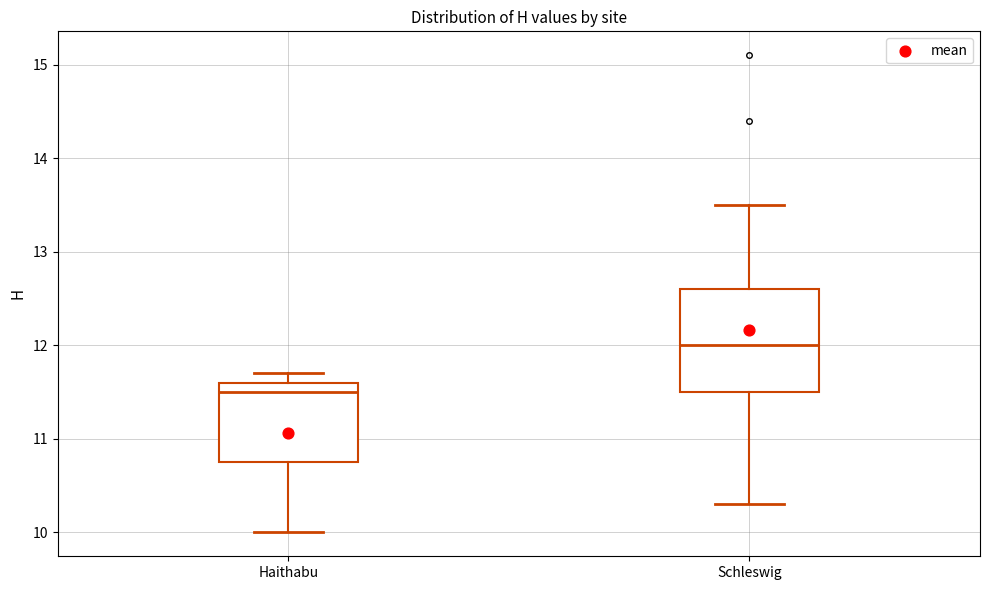

Reading left to right, read every box against the y-axis: the position of its median line, the range the box covers, and the ends of its whiskers. The values are not printed on the chart, so give them approximately, as read against the axis.

Haithabu: median 11.5, box 10.8 to 11.6, whiskers 10.0 to 11.7
Schleswig: median 12.0, box 11.5 to 12.6, whiskers 10.3 to 13.5